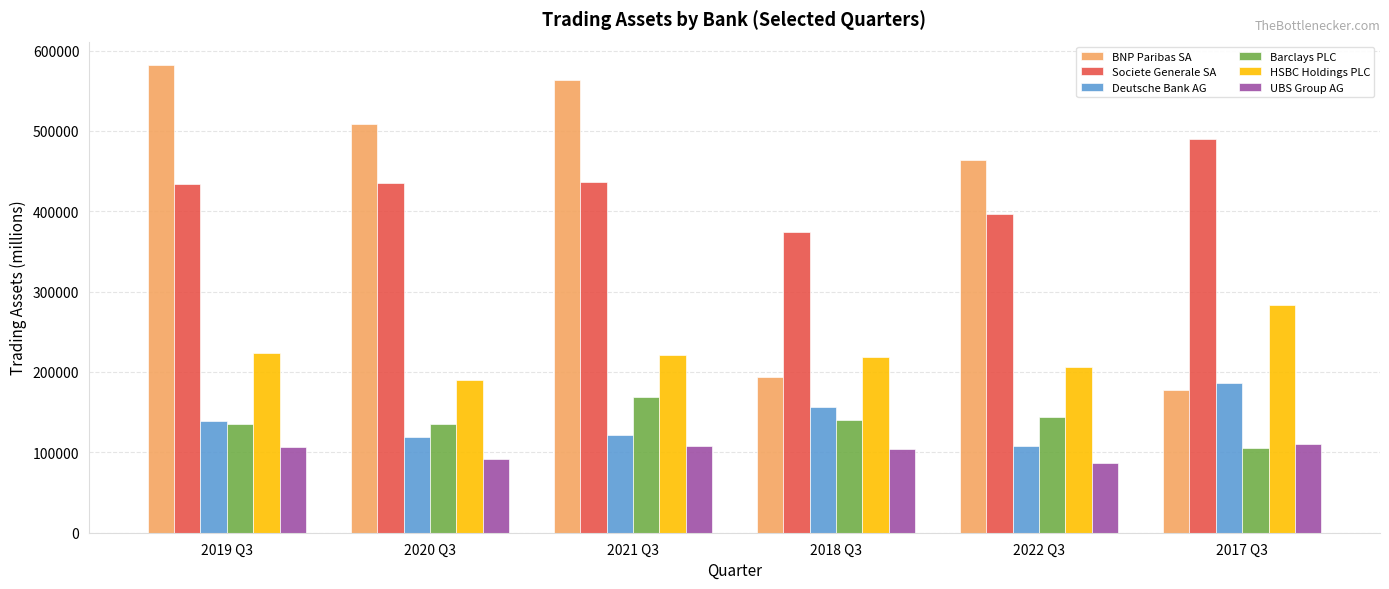

Is the value of Societe Generale SA at 2019 Q3 greater than the value of UBS Group AG at 2021 Q3?

Yes